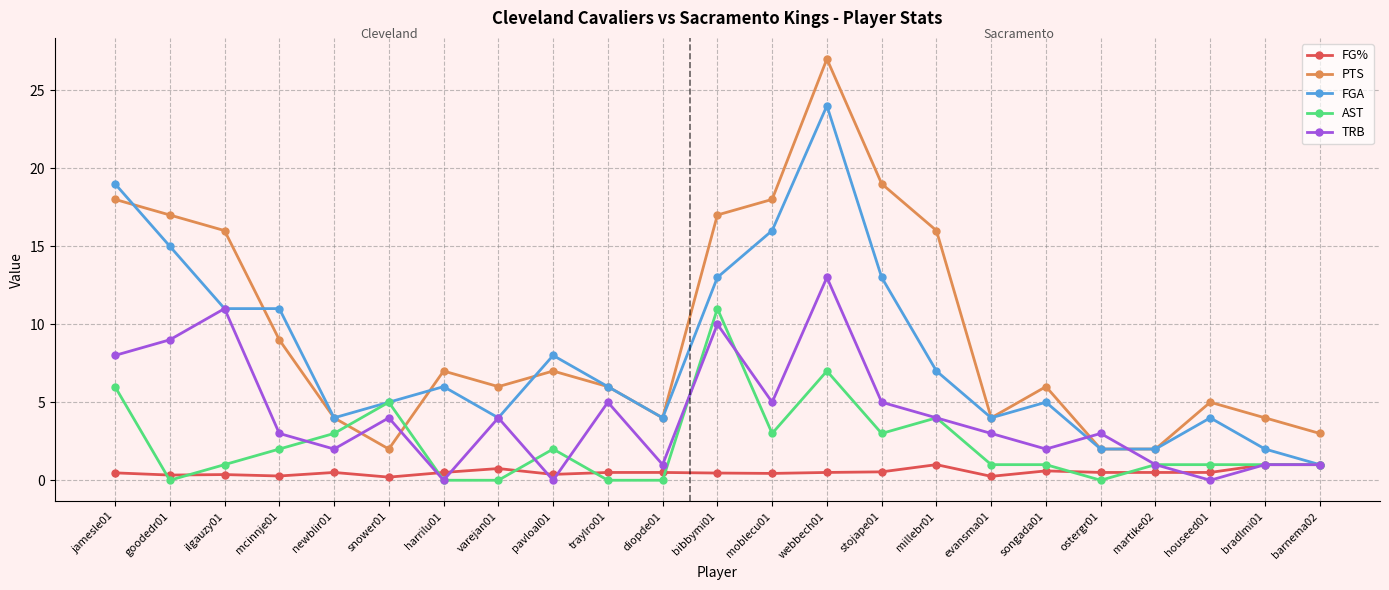

At which label does PTS reach its peak?

webbech01